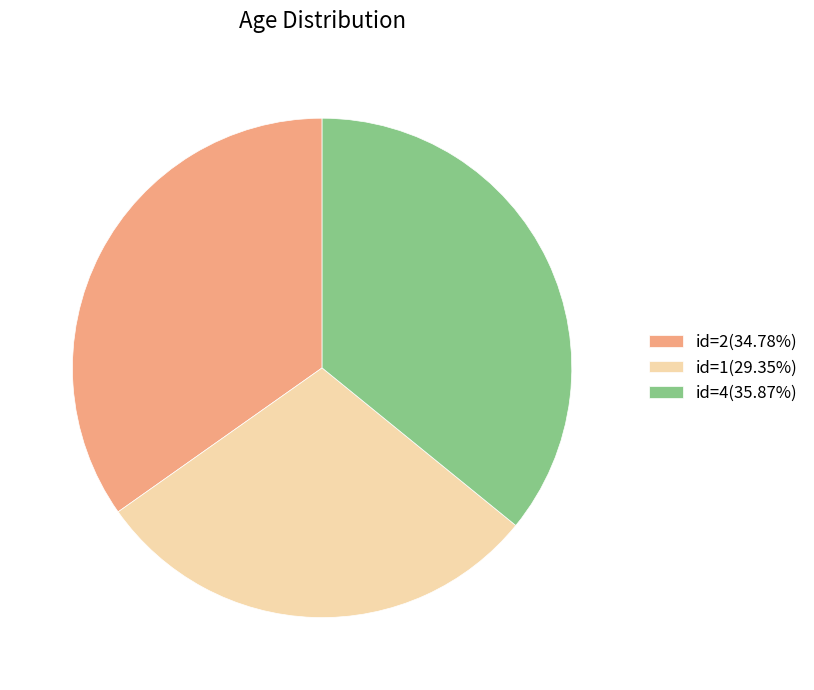

Is the sum of id=4(35.87%) and id=1(29.35%) greater than half?

Yes